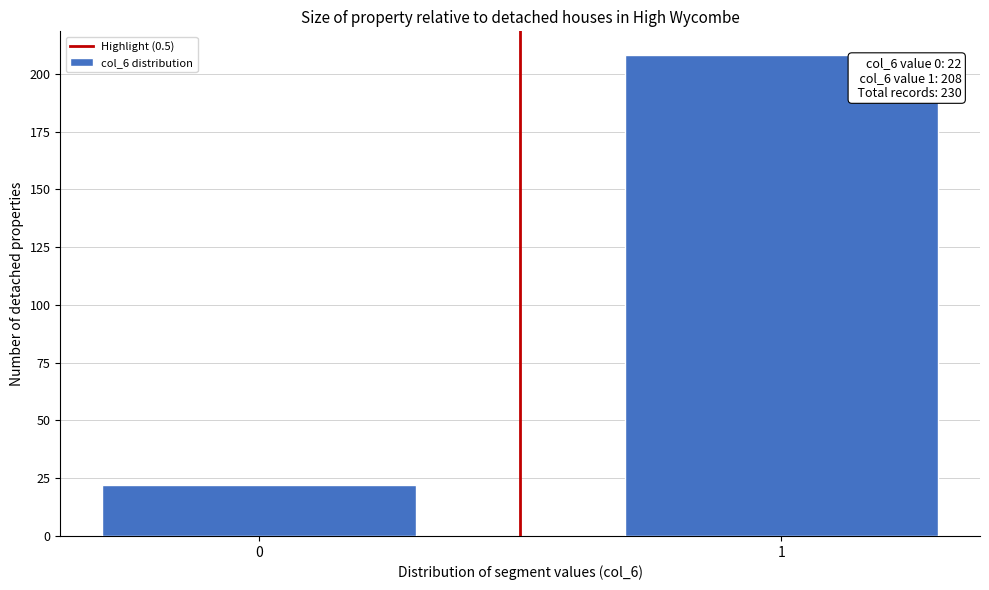

Reading right to left, transcribe all the data shown in this chart.

1=208	0=22